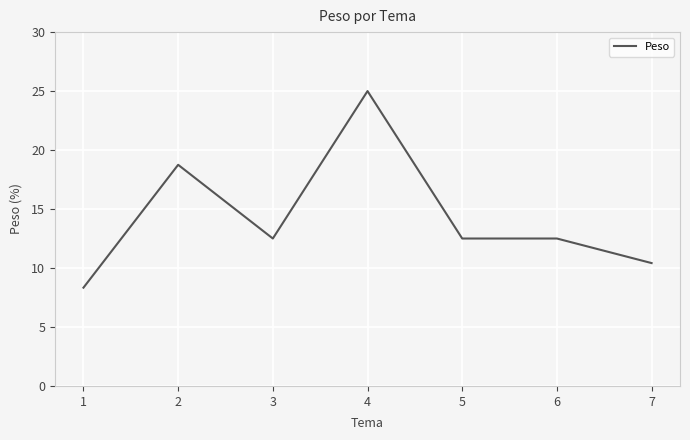

Where does the data first go above 12?

2